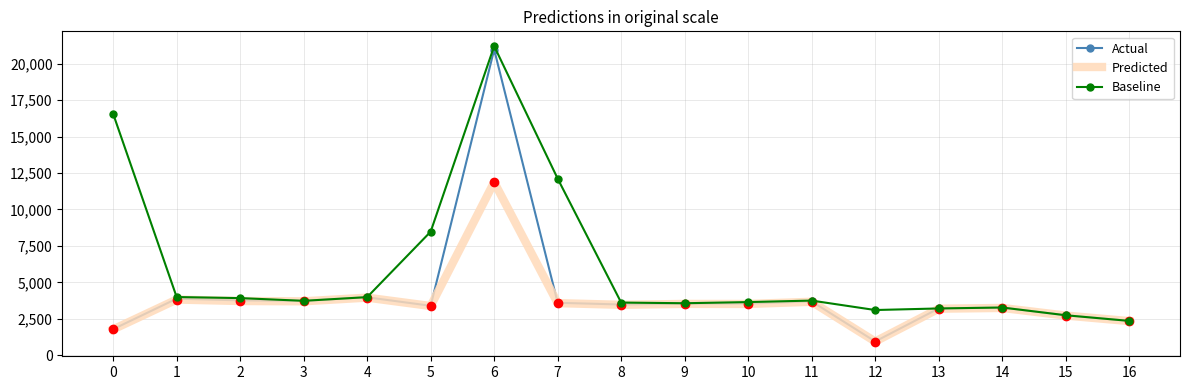

Which series has the largest total across all categories?

Baseline